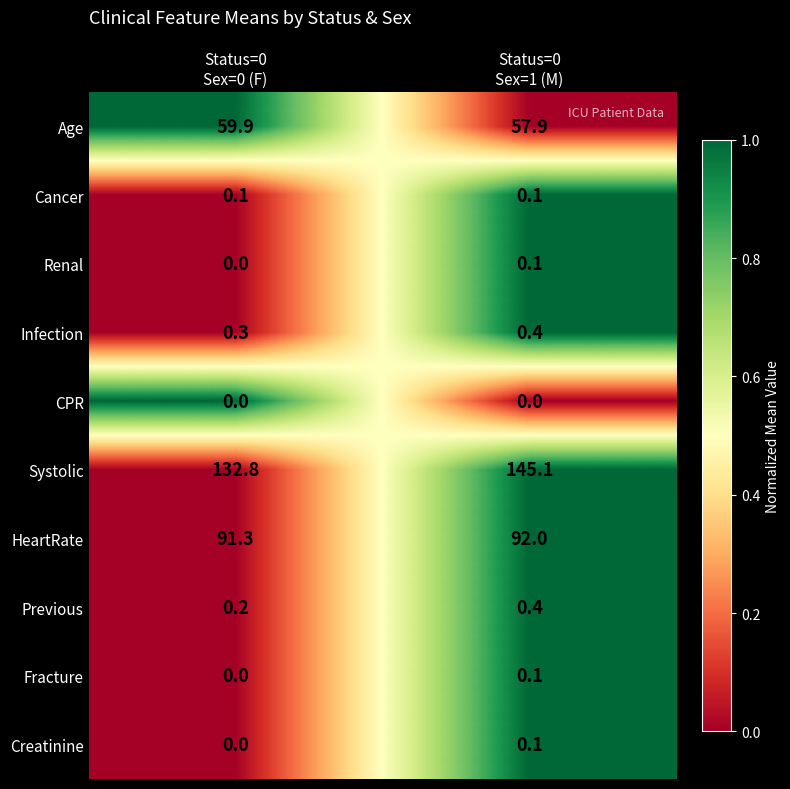

Which series has the largest range (max minus min)?

Systolic